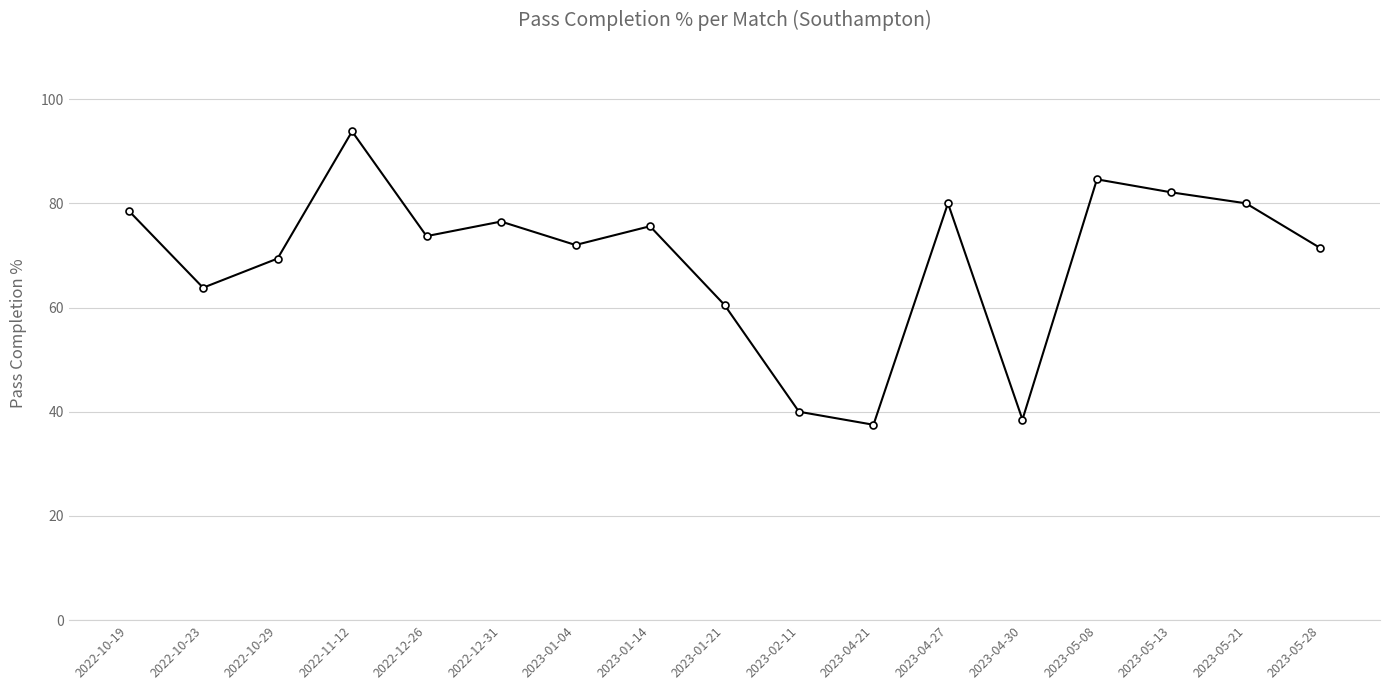

What is the value of the 14th point from the left?

84.6